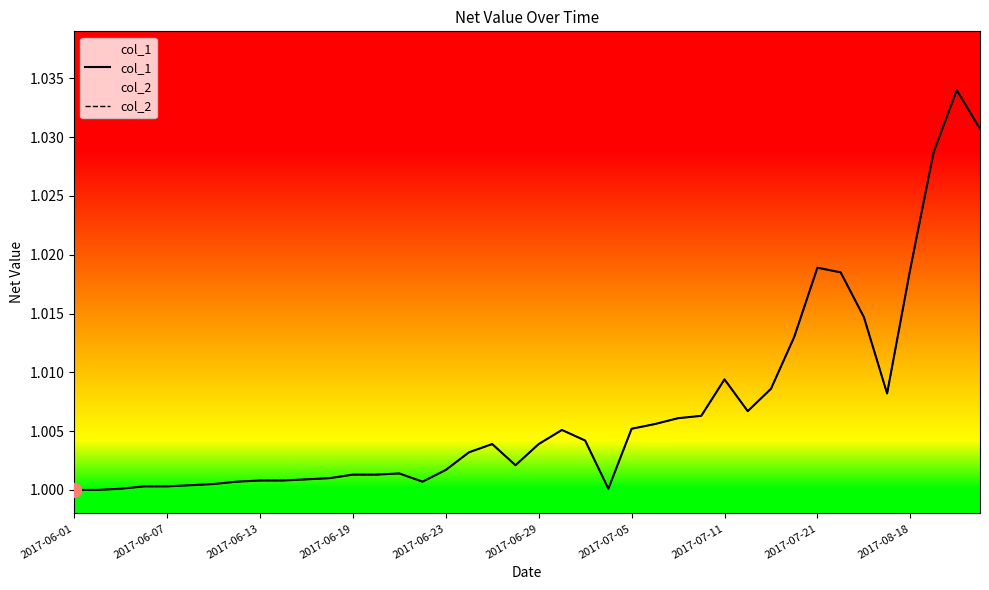

How many interior local valleys does the col_1 series have?

5